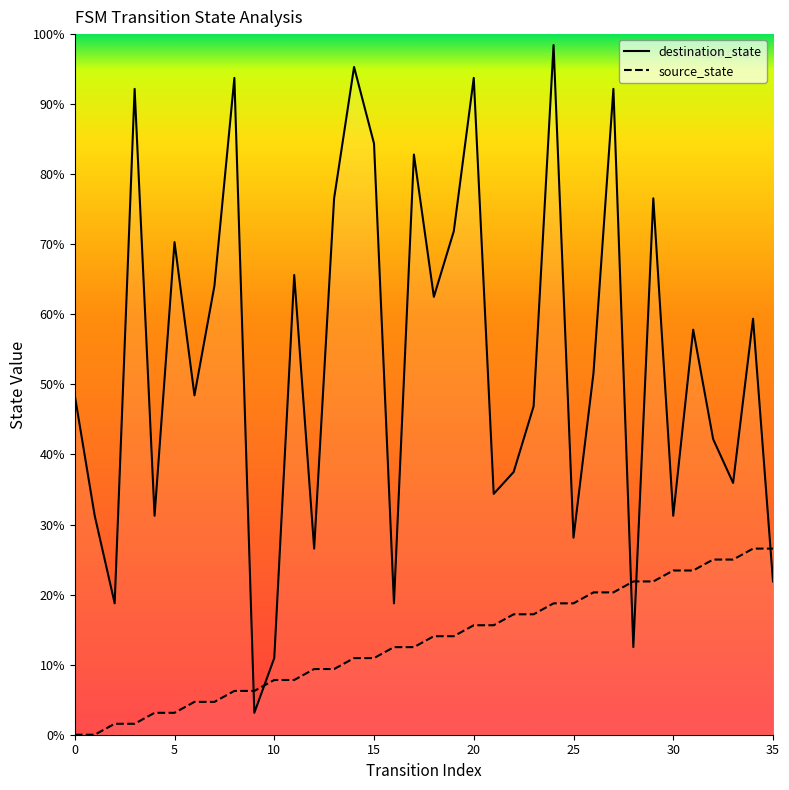

Rank the series by their maximum value, from lowest to highest.

source_state, destination_state